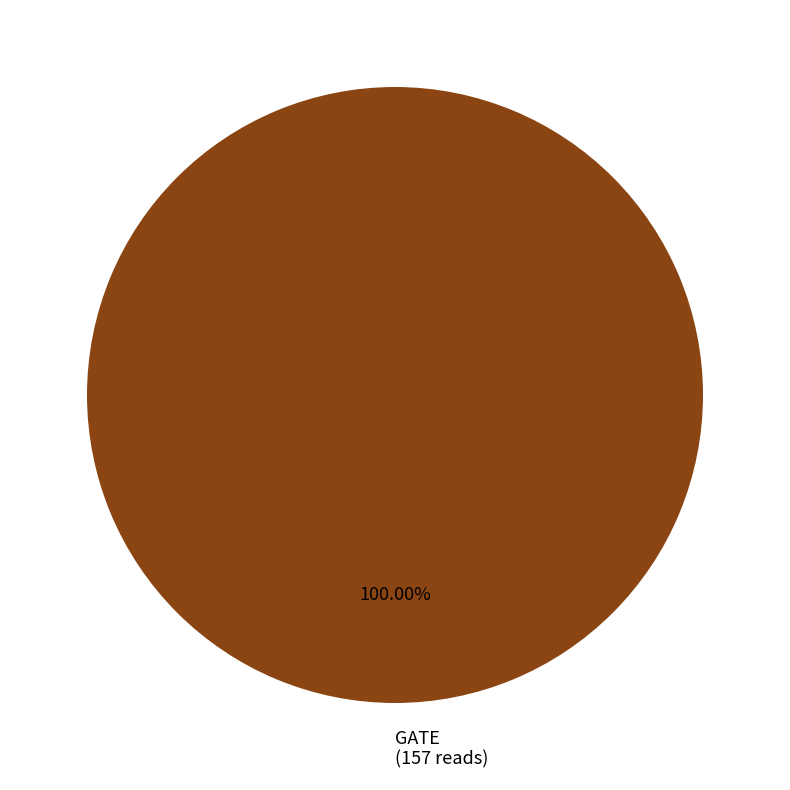

Does GATE (157 reads) represent more than half of the total?

Yes